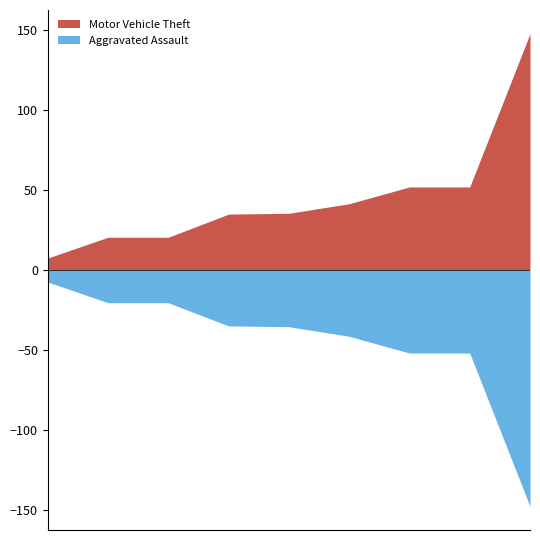

Rank the series by their average value, from lowest to highest.

Aggravated Assault, Motor Vehicle Theft